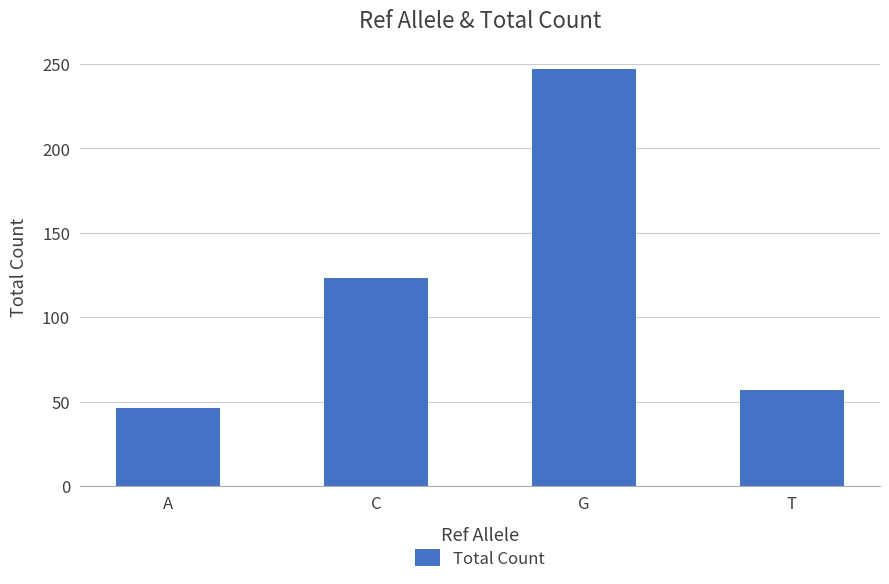

Is it true that the value at A is 12?

False